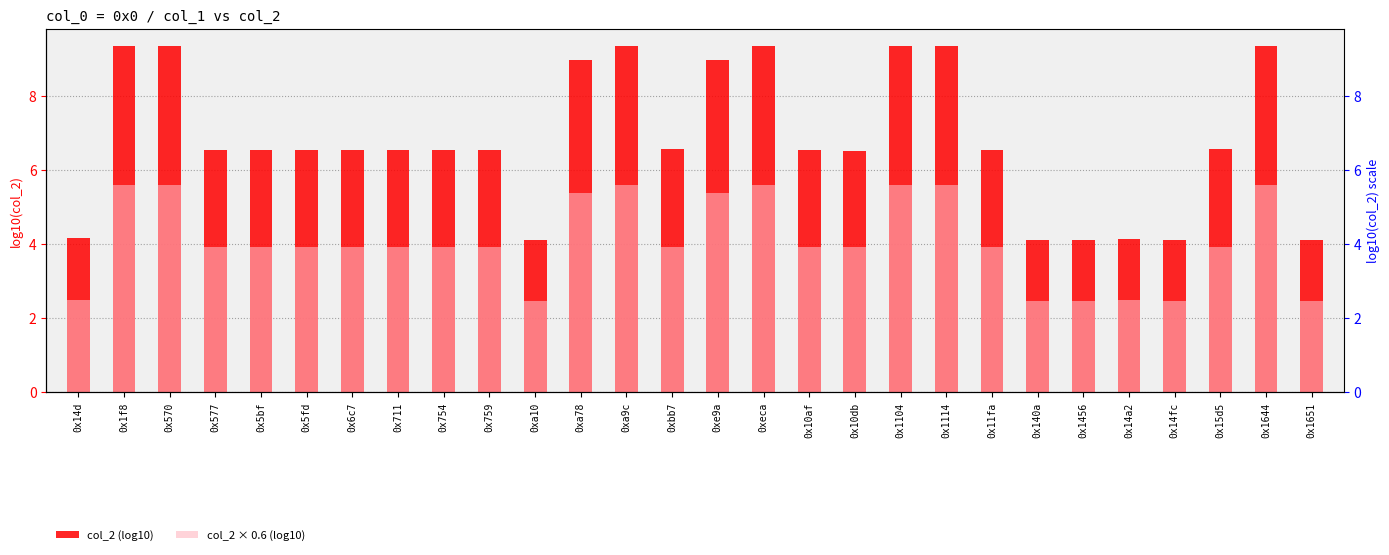

The value of col_2 (log10) at 0x10af is 6.5. True or false?

True